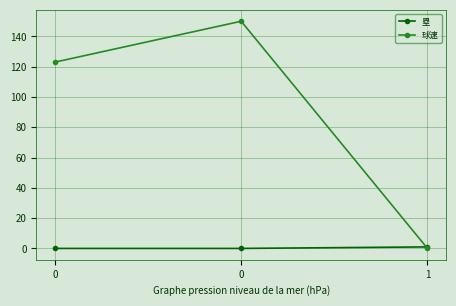

Reading right to left, transcribe all the data shown in this chart.

塁: 1	0	0
球速: 0	150	123